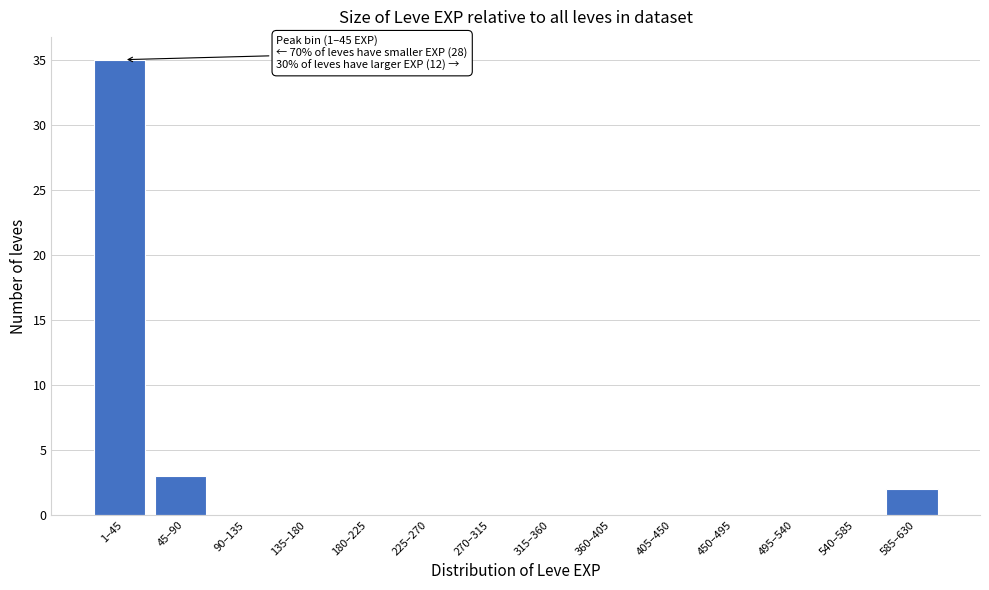

Reading left to right, extract all data points from this chart.

1–45=35	45–90=3	90–135=0	135–180=0	180–225=0	225–270=0	270–315=0	315–360=0	360–405=0	405–450=0	450–495=0	495–540=0	540–585=0	585–630=2